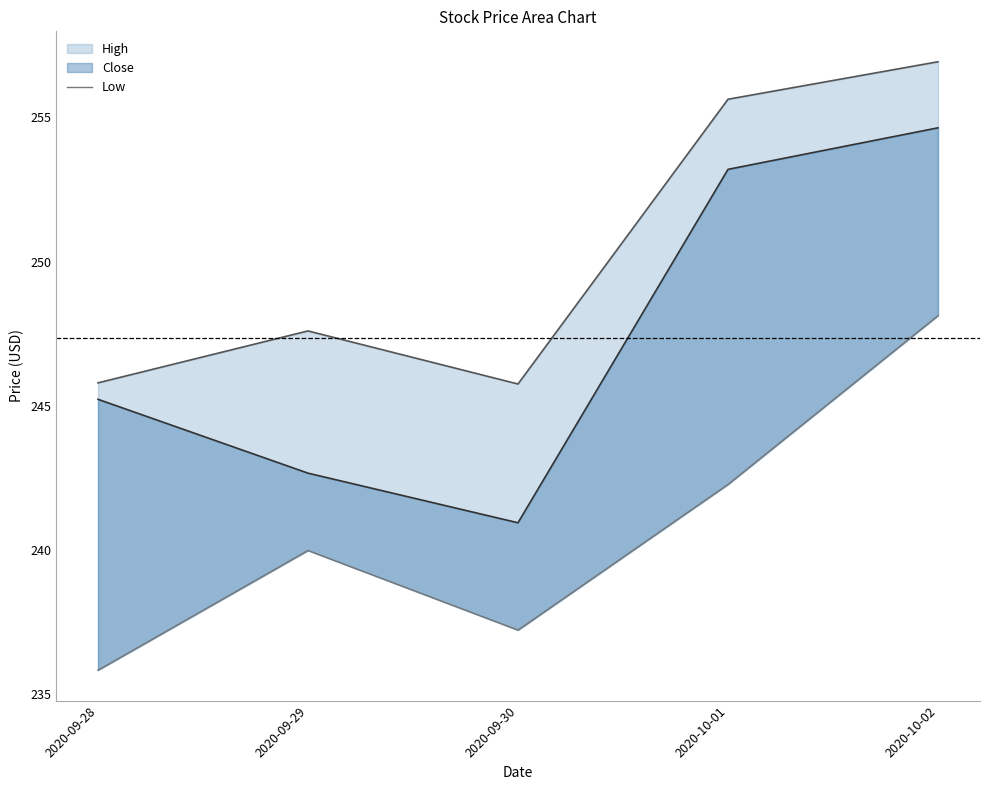

How many lines are shown in the chart?

1